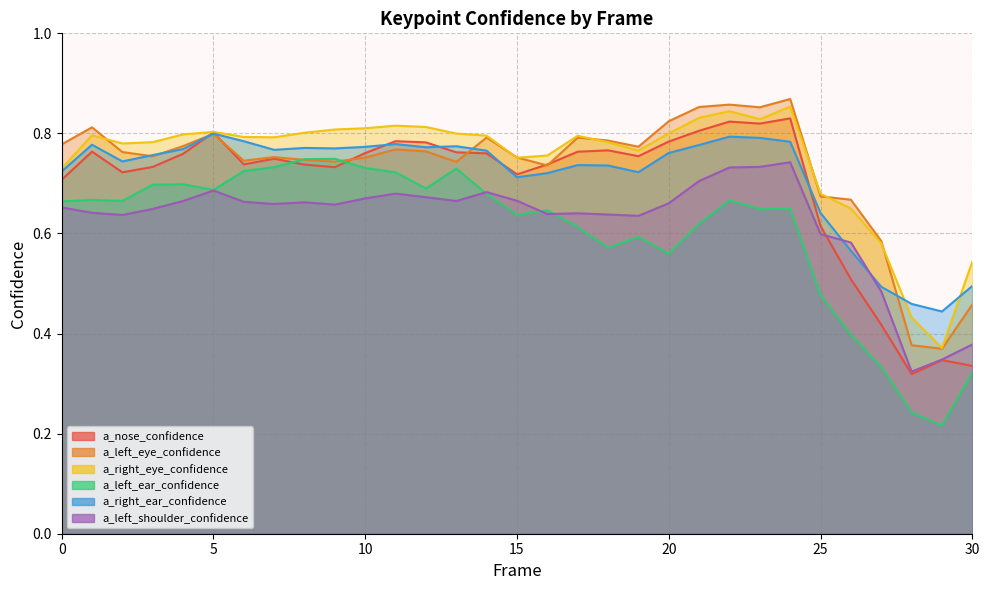

How many lines are shown in the chart?

6